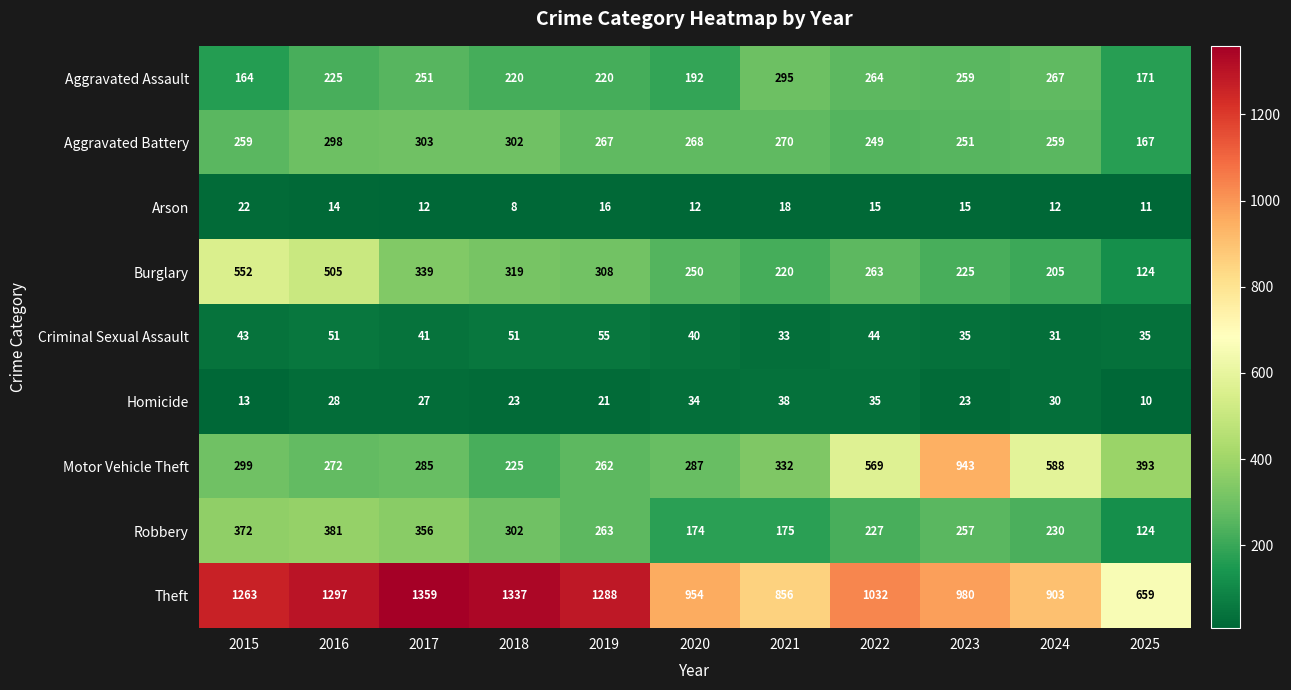

What is the lowest value of the Burglary series?

124